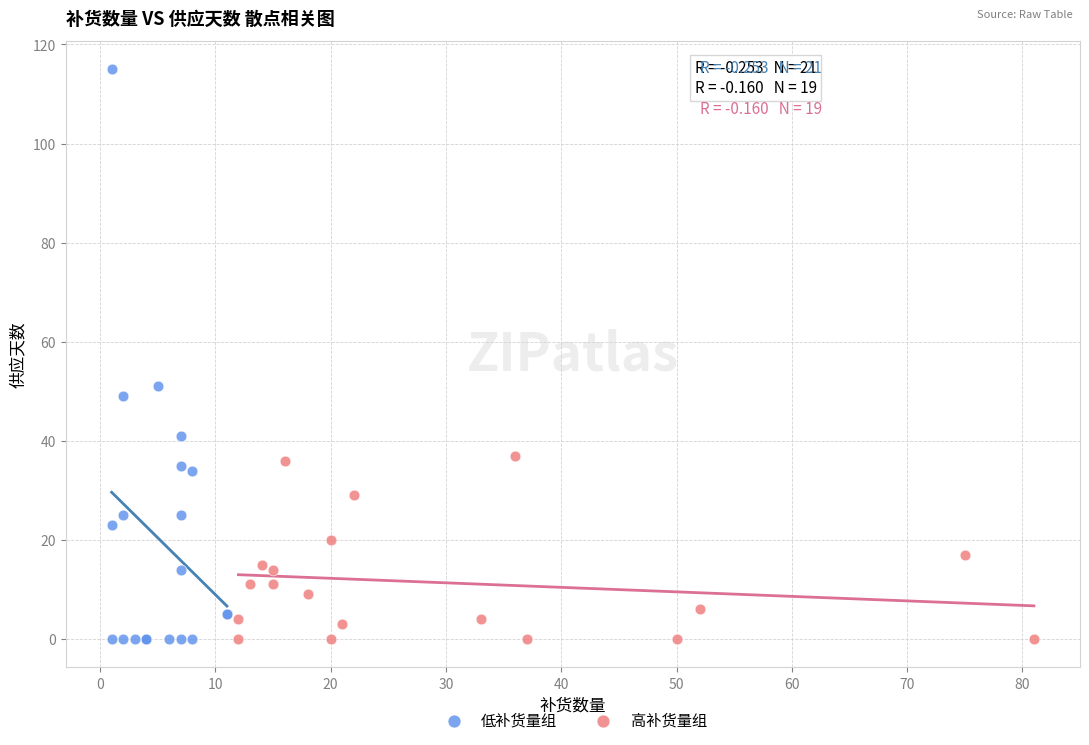

Which series contains the highest Y value?

低补货量组